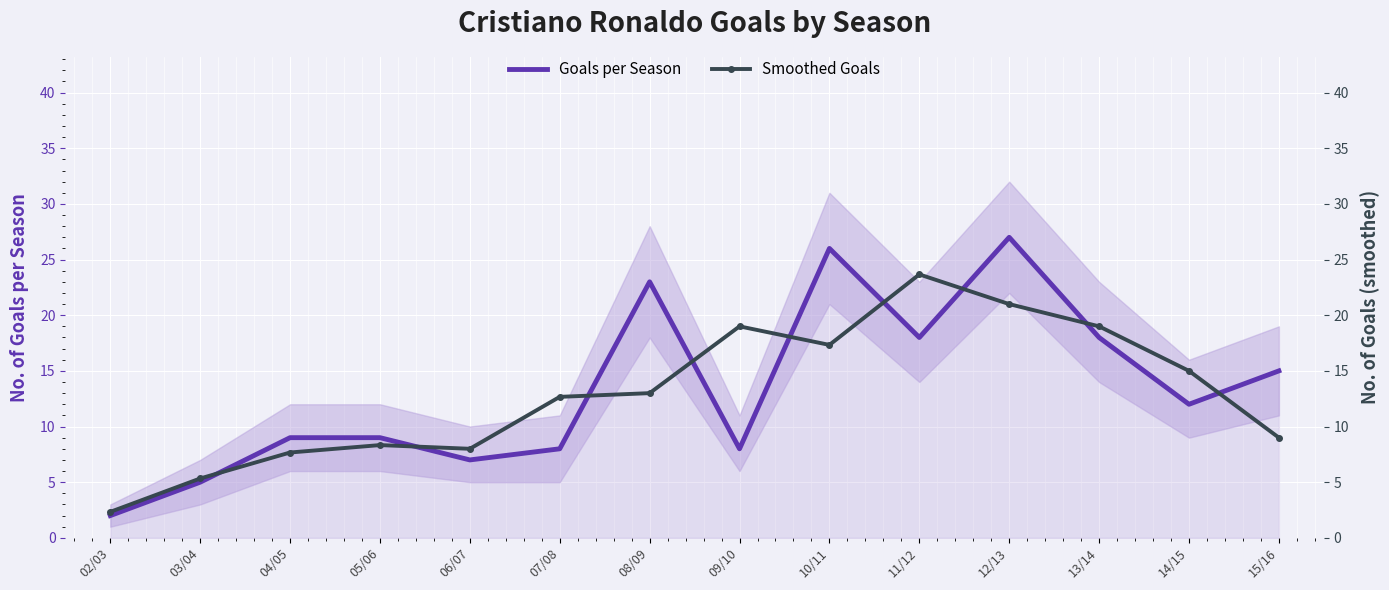

Which series ends up on top after the final intersection of Goals per Season and Smoothed Goals?

Goals per Season